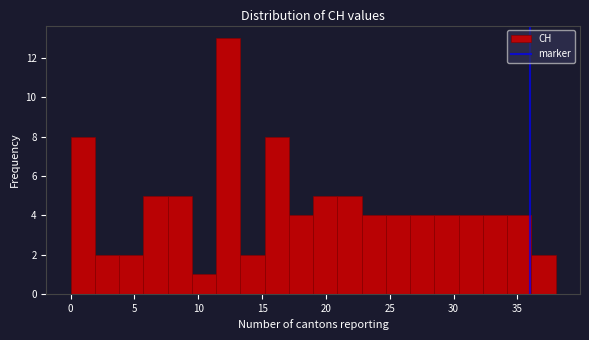

Read against the x-axis, roughly where is the centre of the tallest bar?

12.5